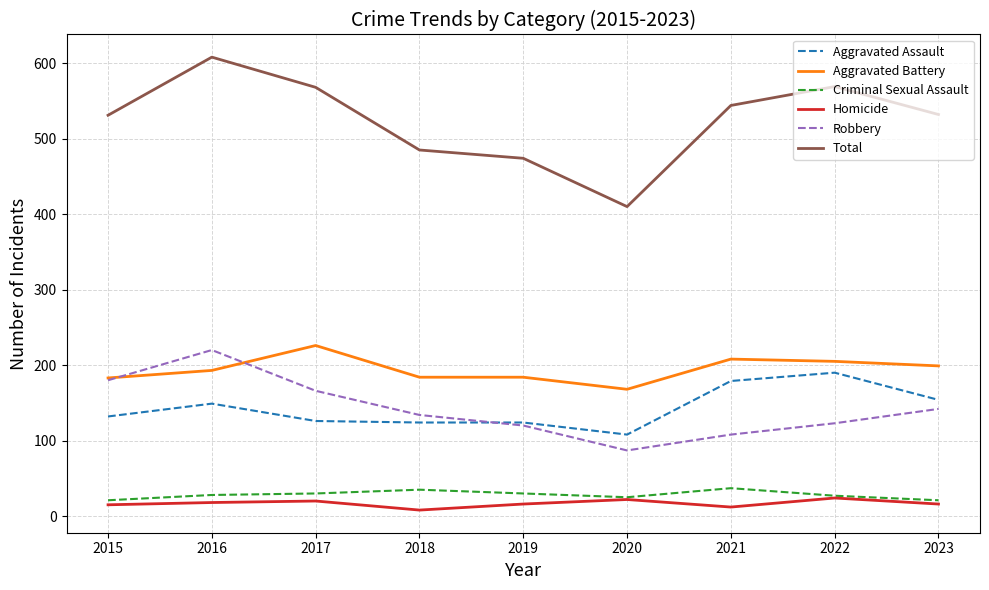

Which label corresponds to the largest value in the chart?

2016